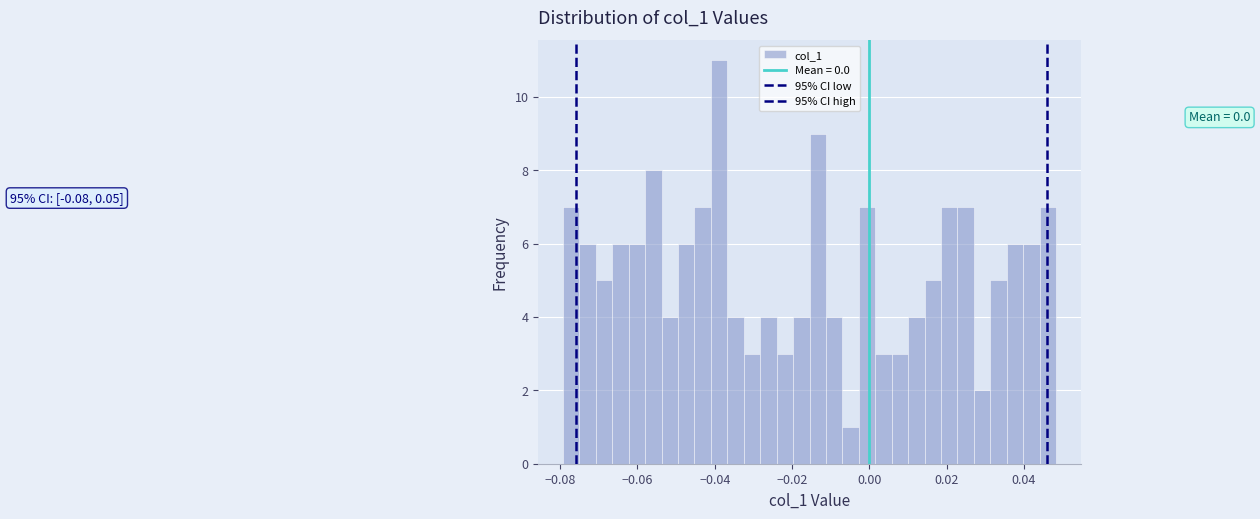

Around what value on the x-axis is the tallest bar? Give the approximate position of its centre, as read against the axis.

-0.038